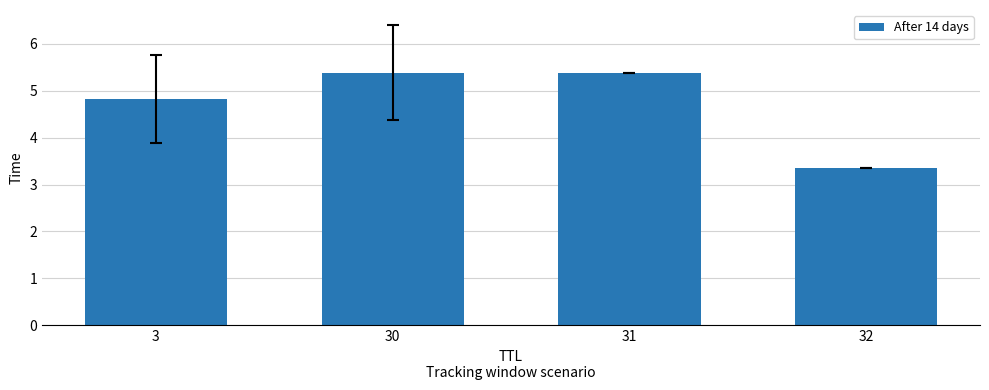

What is the value of the 2nd bar from the left?

5.4